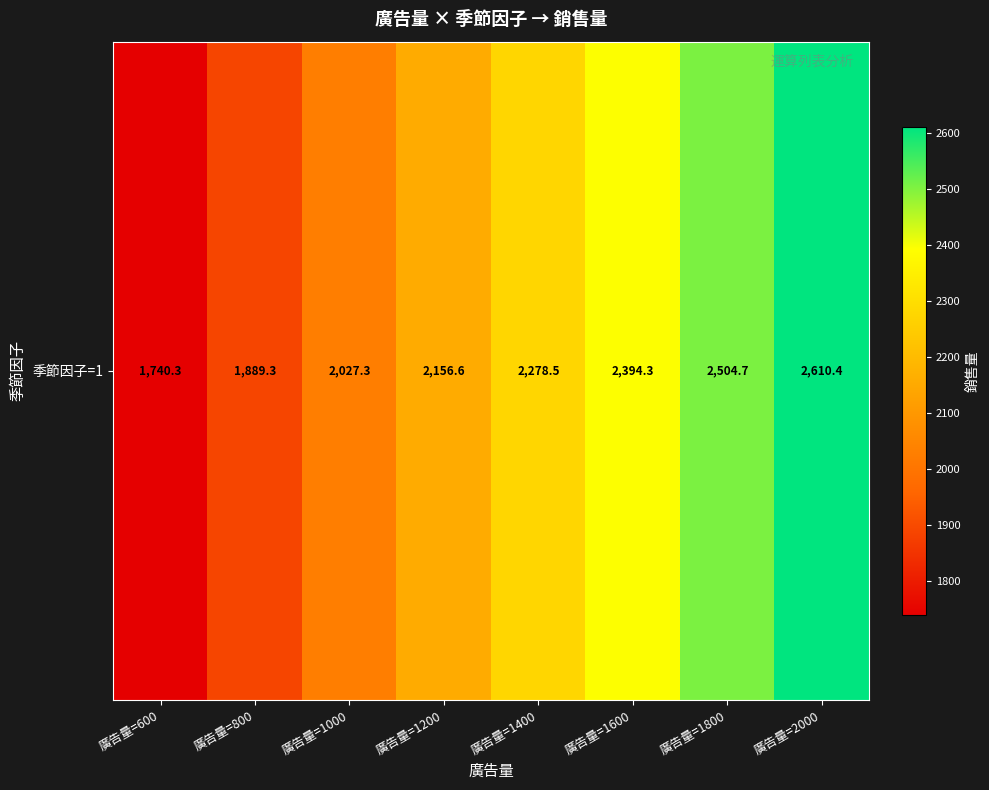

The value at 廣告量=2000 is 1211.8. True or false?

False